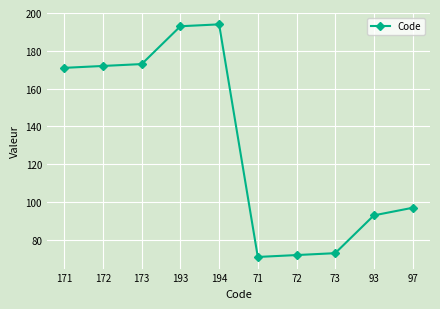

The chart shows a value of 172 at 172. True or false?

True